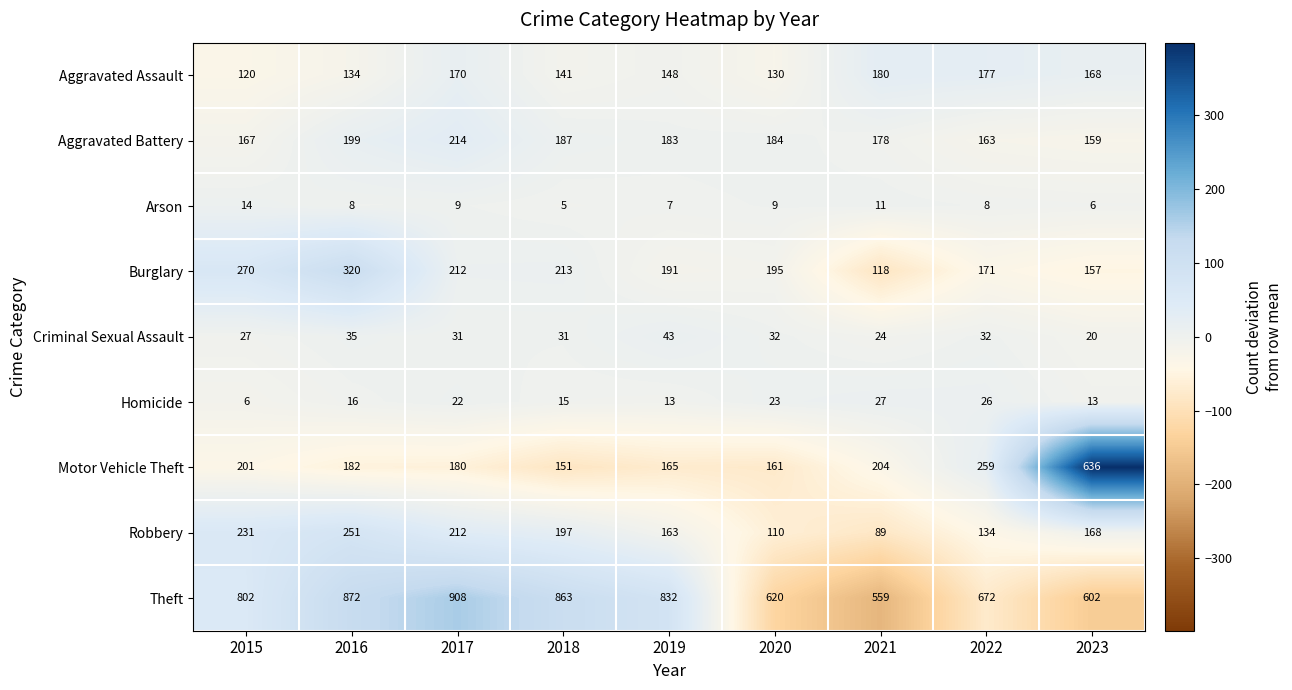

The value of Aggravated Assault at 2022 is 105. True or false?

False